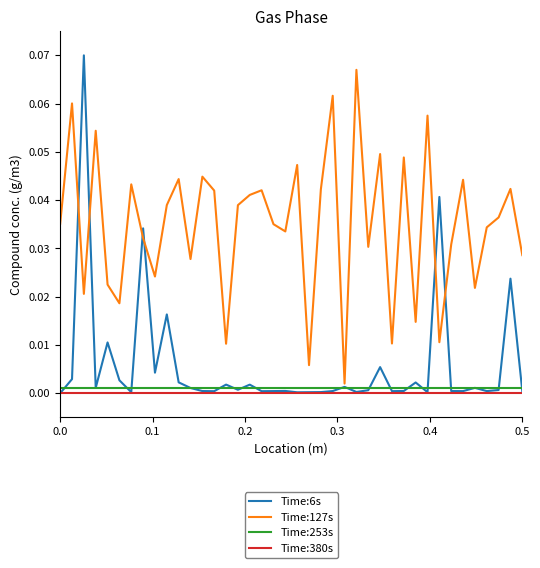

Which series has the widest spread of values?

Time:6s